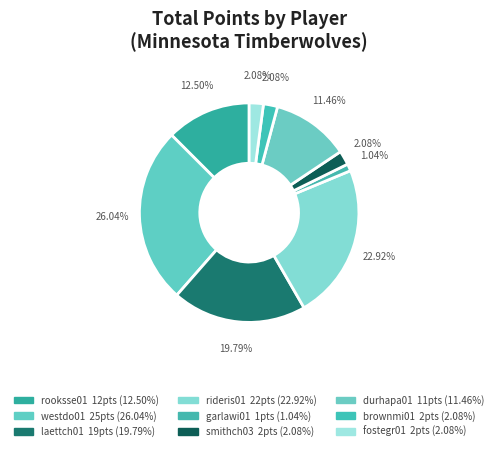

Which category has the biggest portion of the pie?

westdo01